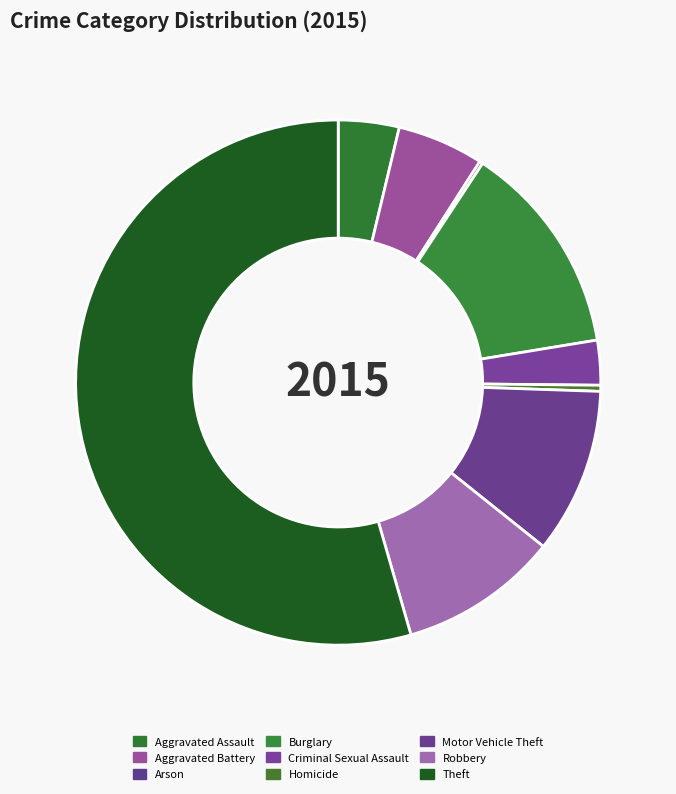

What percentage is NOT represented by Theft?

45.5%